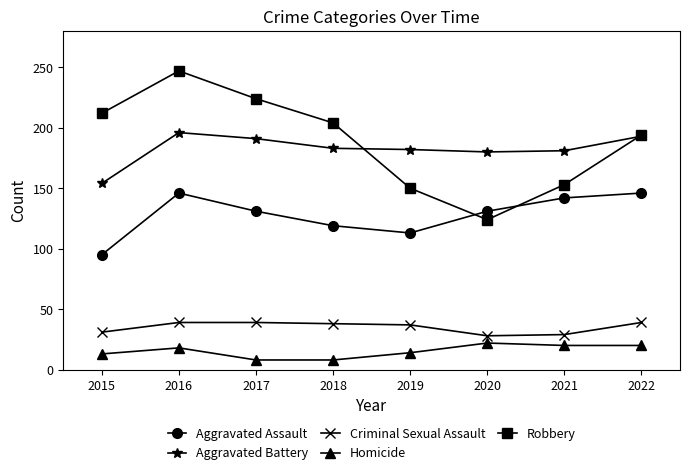

In Aggravated Battery, how many points are higher than both neighbors (excluding endpoints)?

1